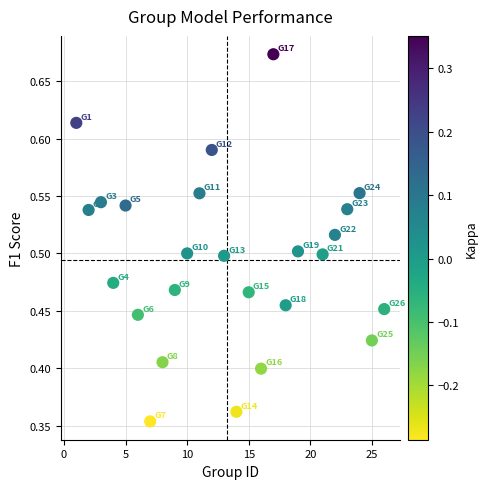

What is the range of X values (max minus min)?

25.0